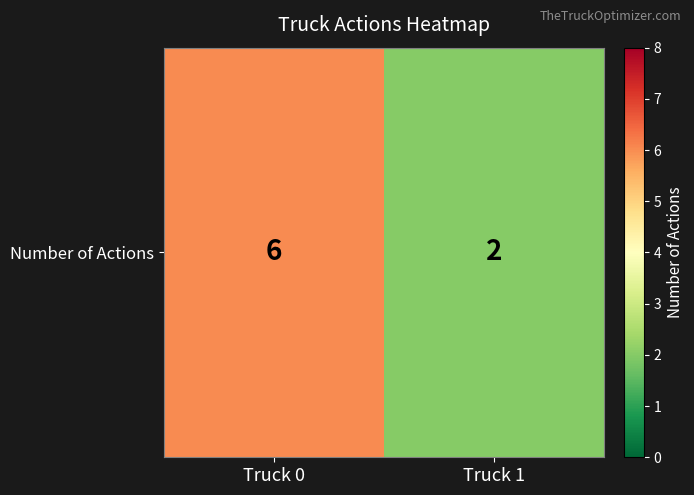

The value at Truck 1 is 1. True or false?

False